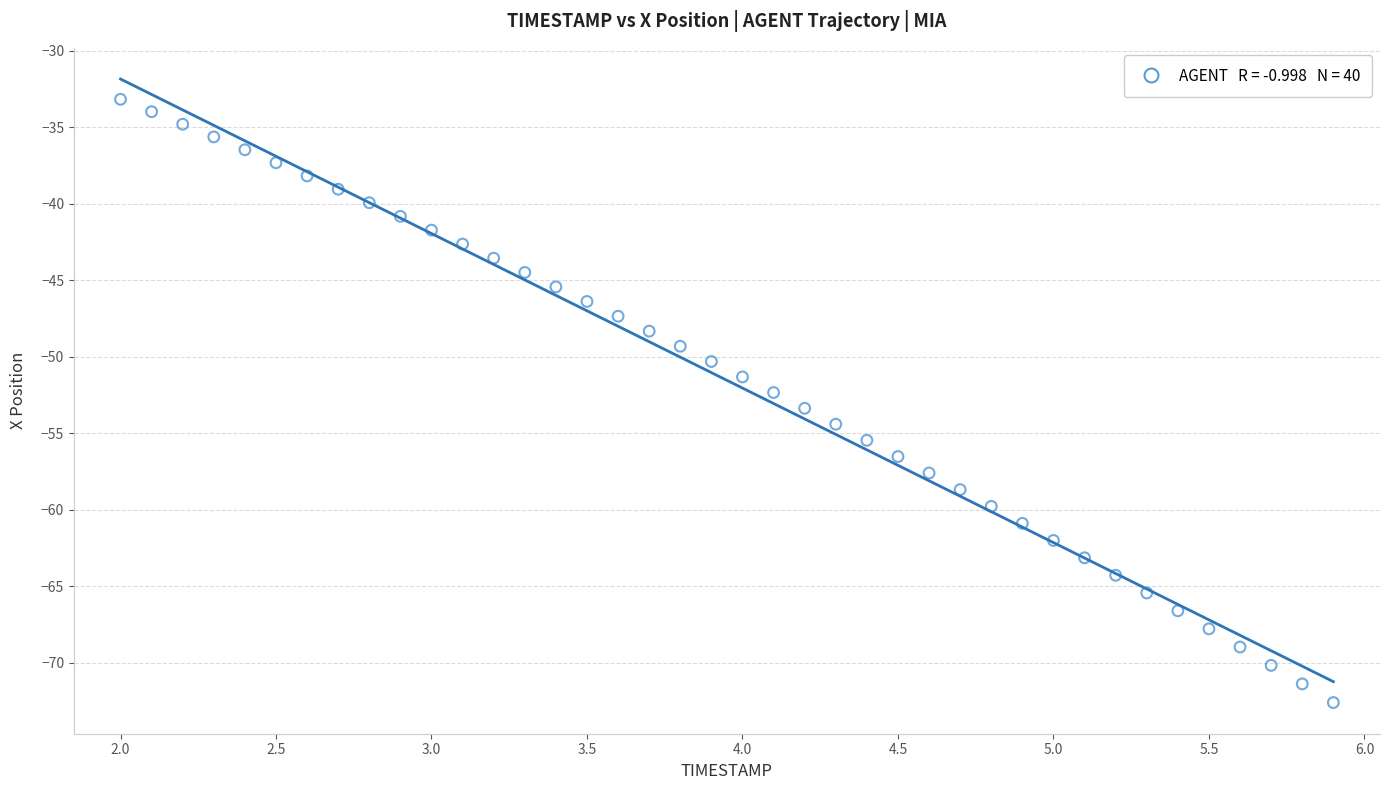

What is the range of Y values (max minus min)?

39.4